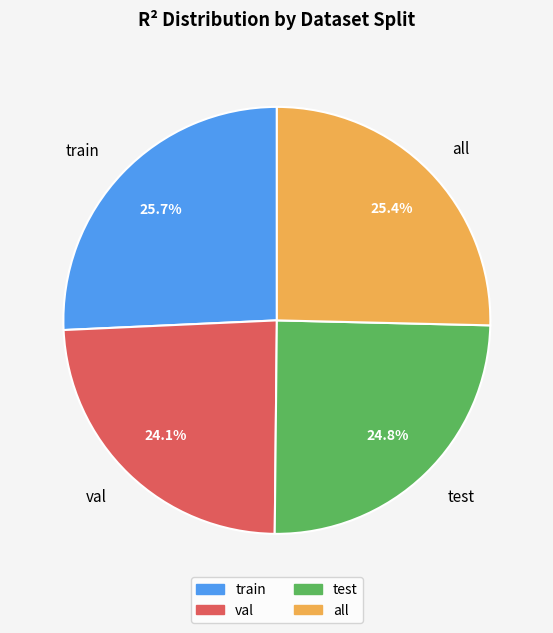

What is the smallest slice in the pie chart?

val